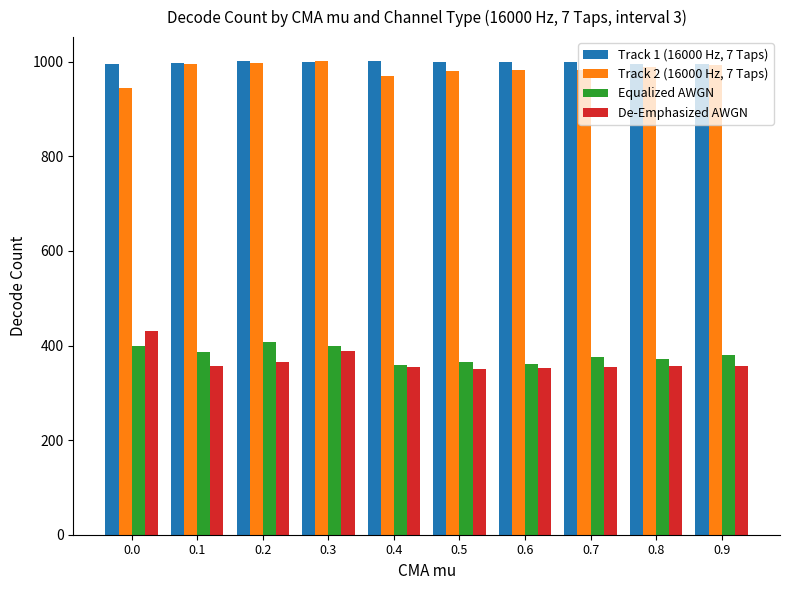

What is the average value of the Track 2 (16000 Hz, 7 Taps) series?

984